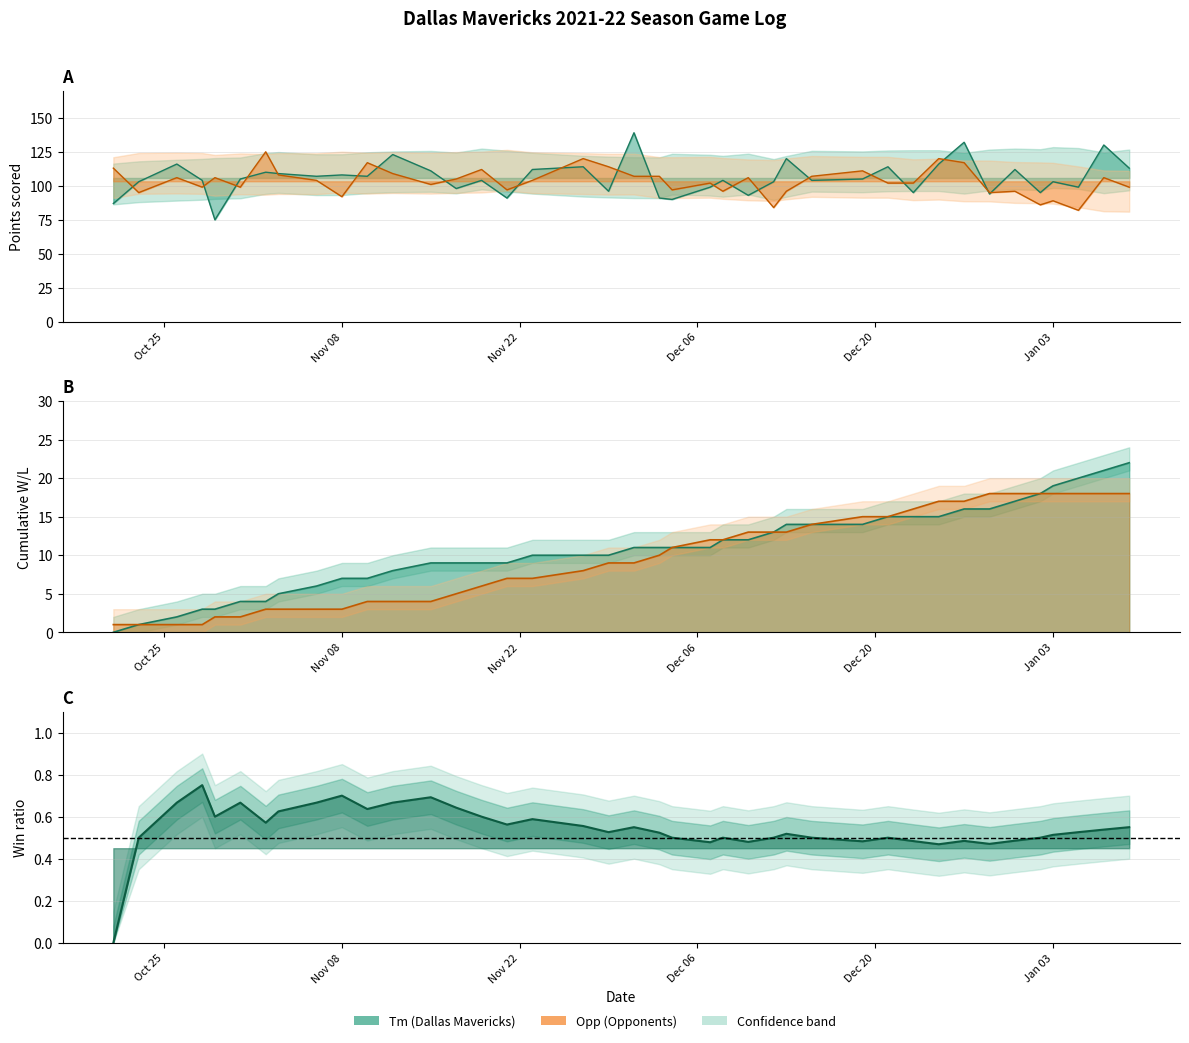

True or false: Tm and Opp intersect in this chart.

True